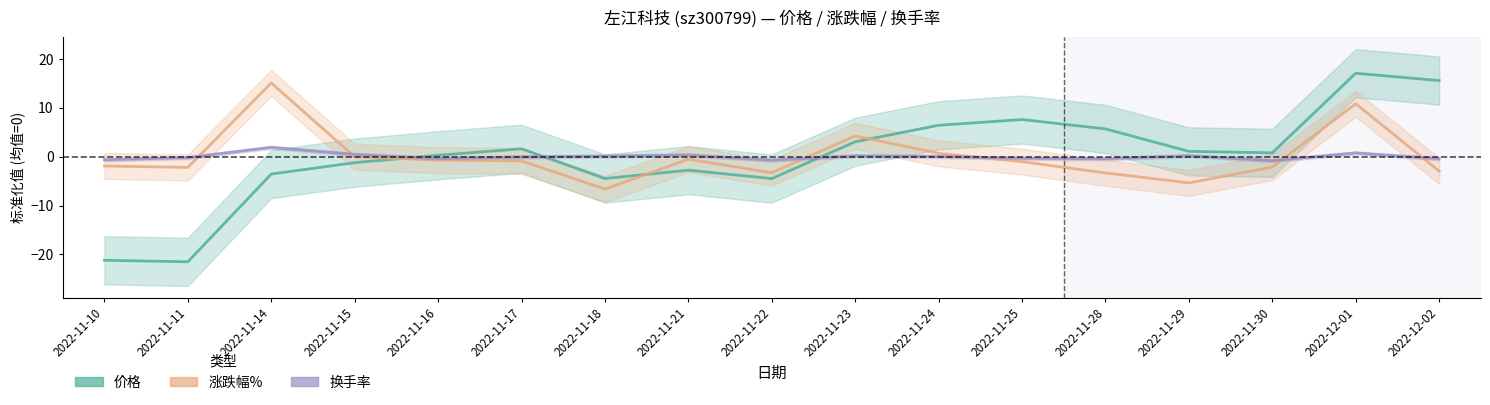

List the series in order of their peak value, highest first.

价格, 涨跌幅%, 换手率